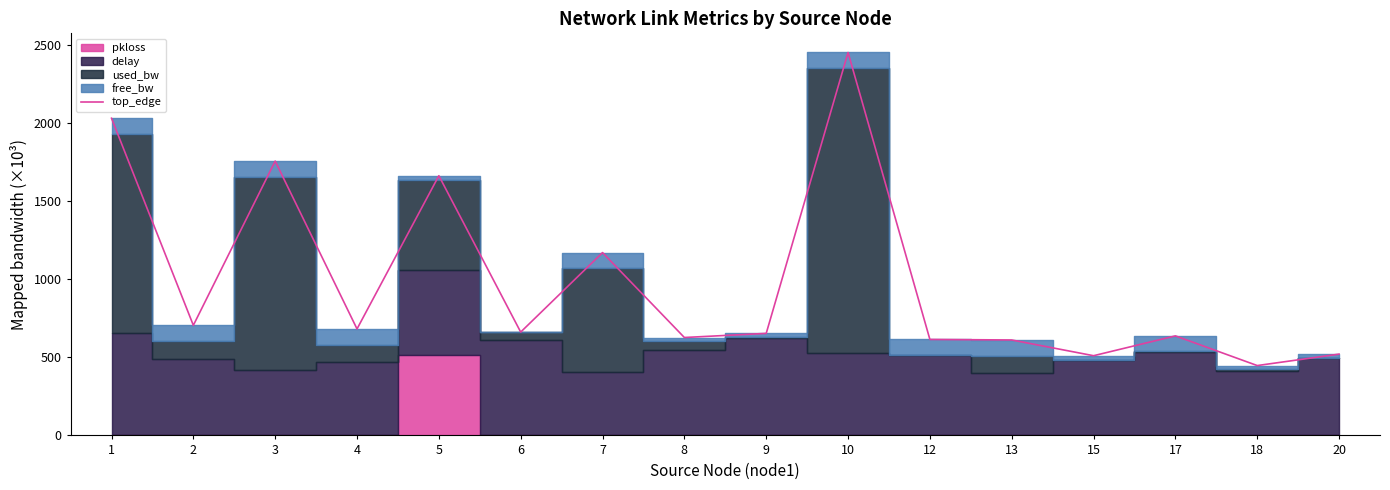

What is the greatest value displayed?

2454.2